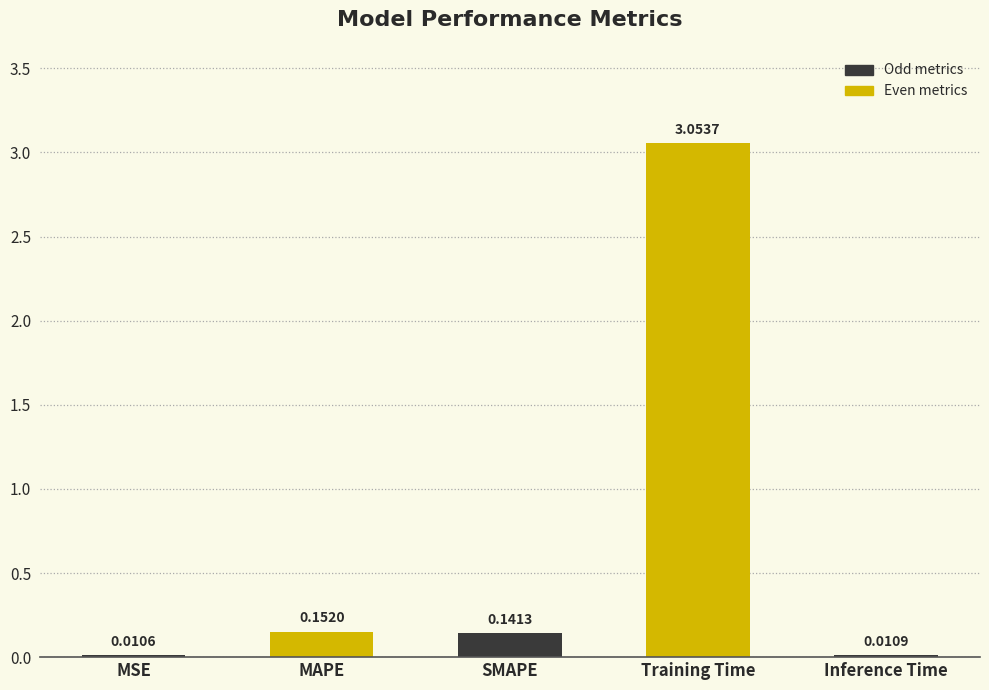

Which label corresponds to the largest value in the chart?

Training Time